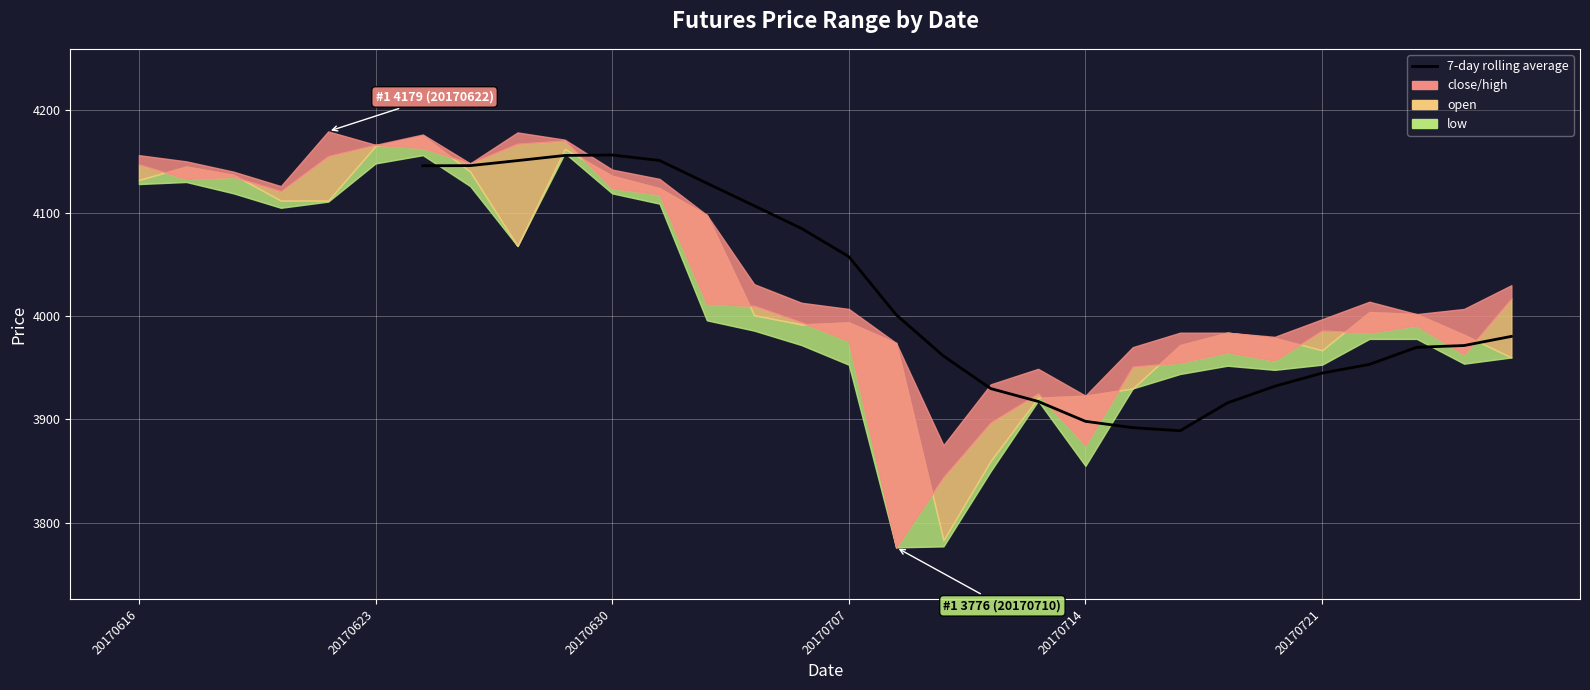

Reading right to left, list all the values displayed in this chart.

3980.4	3971.6	3969.9	3953.3	3944.9	3932.1	3916.0	3889.0	3892.0	3898.1	3917.4	3929.9	3961.4	4001.4	4057.7	4085.0	4107.0	4128.9	4150.9	4156.1	4155.7	4150.7	4145.9	4145.7